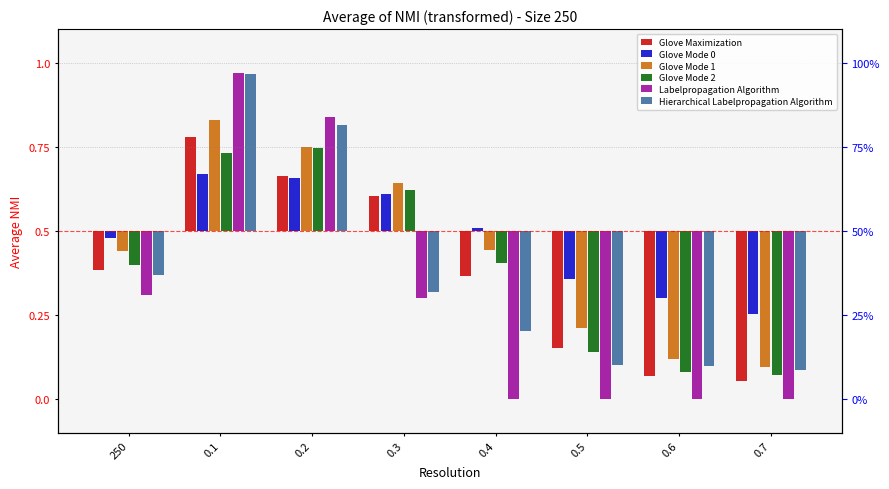

Which series has the largest total across all categories?

Glove Mode 0